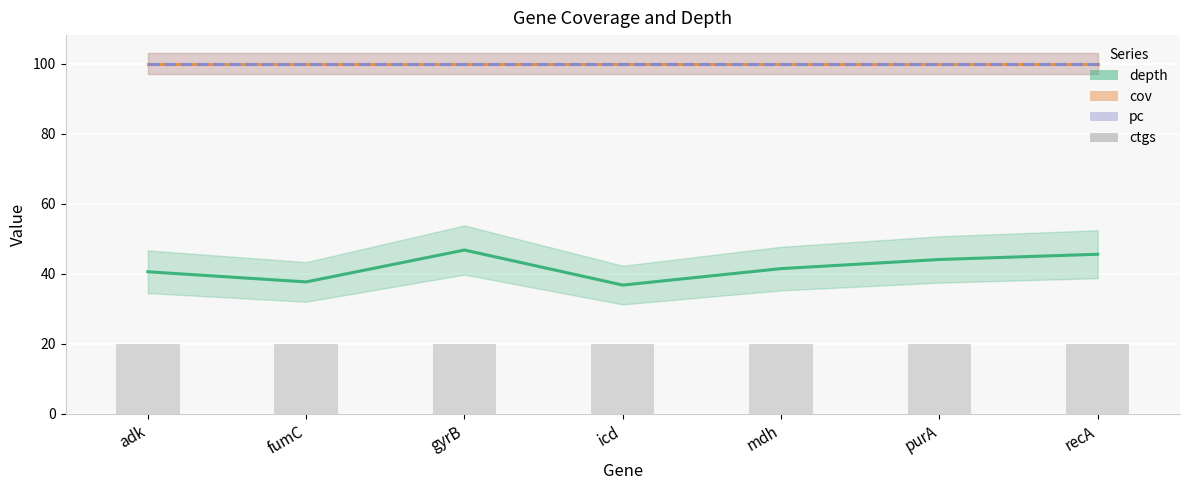

At which category is the sum across all series the highest?

gyrB